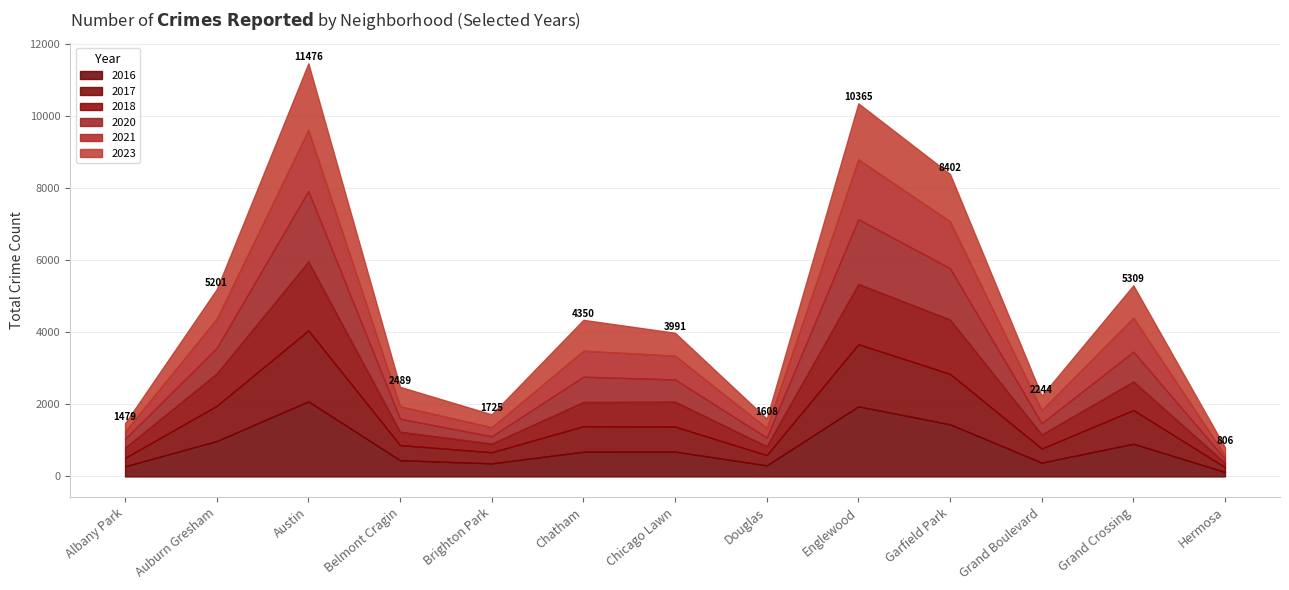

What is the minimum value shown in the chart?

97